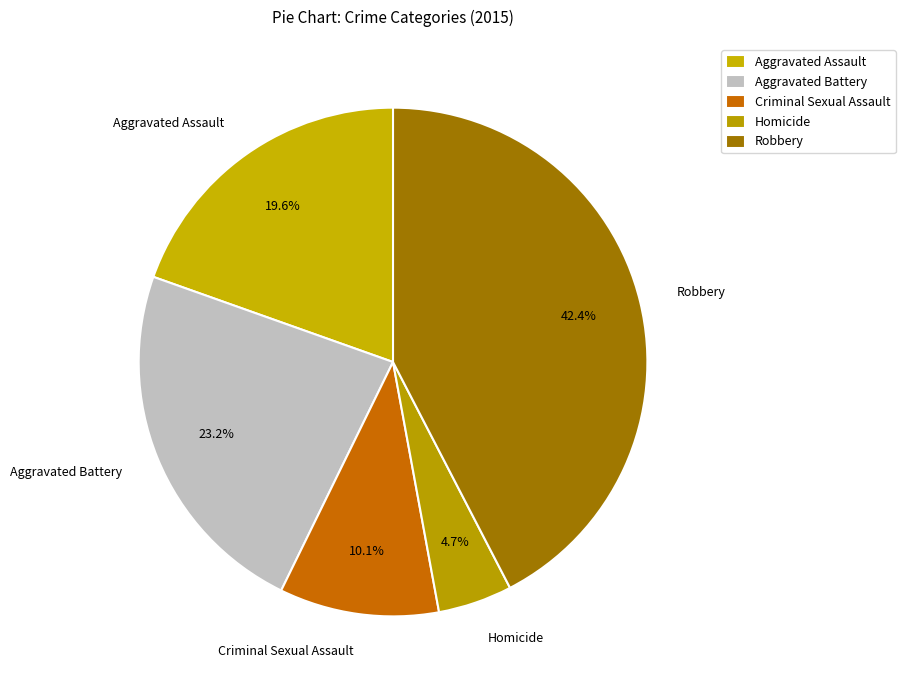

Count the number of slices in the pie.

5